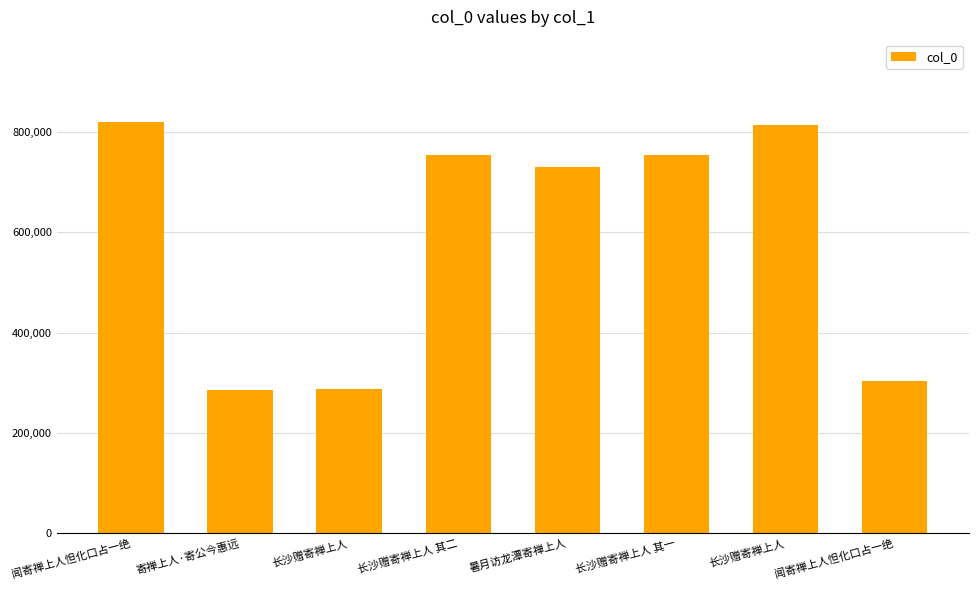

Is it true that the value at 长沙赠寄禅上人 is 329310?

False